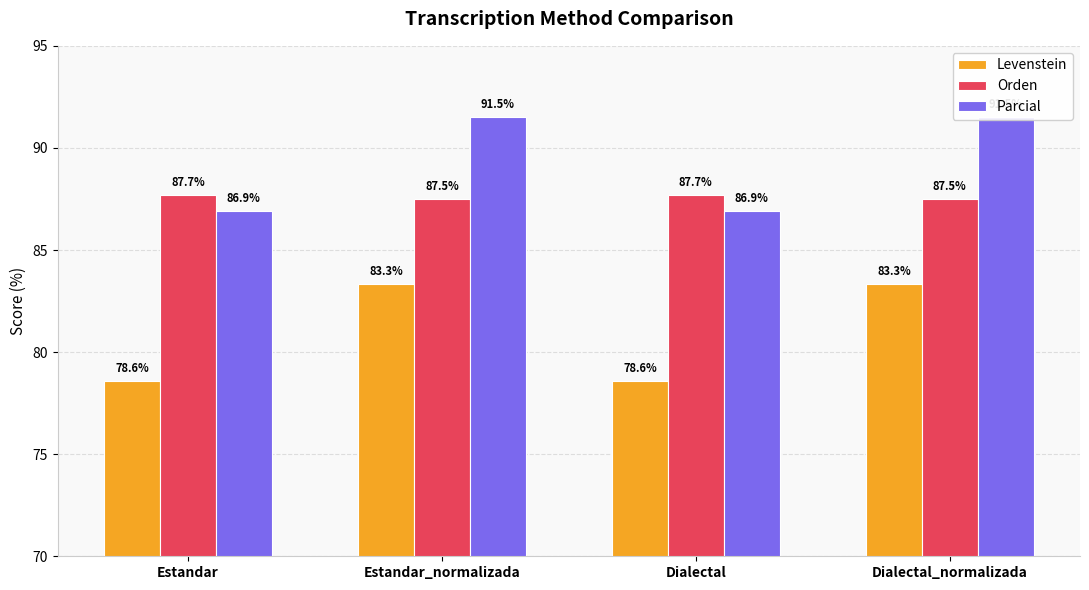

What is the label of the 4th bar from the left?

Dialectal_normalizada